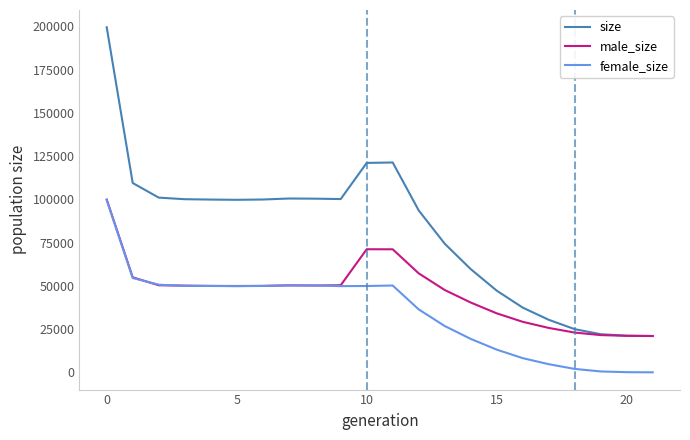

What is the maximum value shown in the chart?

199545